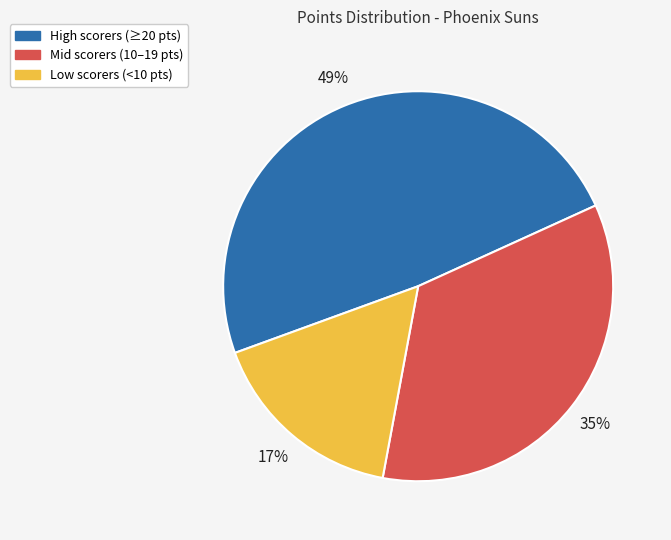

What percentage is the High scorers (≥20 pts) slice, to the nearest percent?

49%